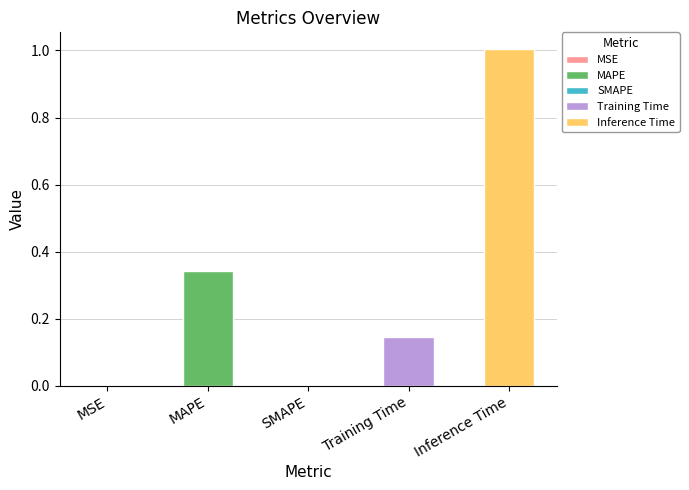

Is it true that the value at SMAPE is -0.4?

False